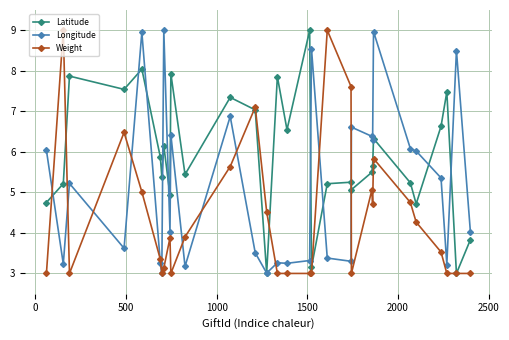

What is the value of the Weight point at the 1st from the left?

3.0